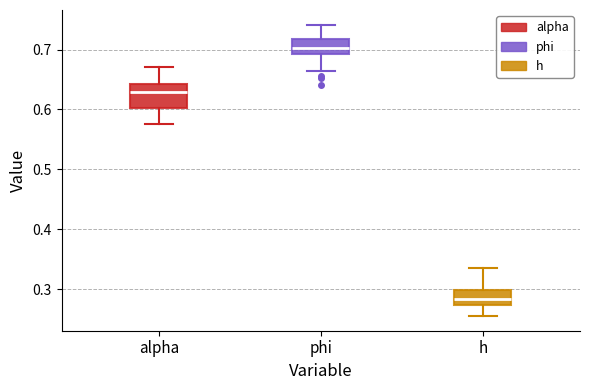

Reading left to right, transcribe this box plot: for each box, give where its median line is, the range the box spans, and where its two whiskers end, as read against the y-axis. The values are not printed on the chart, so give them approximately, as read against the axis.

alpha: median 0.63, box 0.60 to 0.64, whiskers 0.58 to 0.67
phi: median 0.70, box 0.69 to 0.72, whiskers 0.66 to 0.74
h: median 0.28, box 0.27 to 0.30, whiskers 0.25 to 0.33